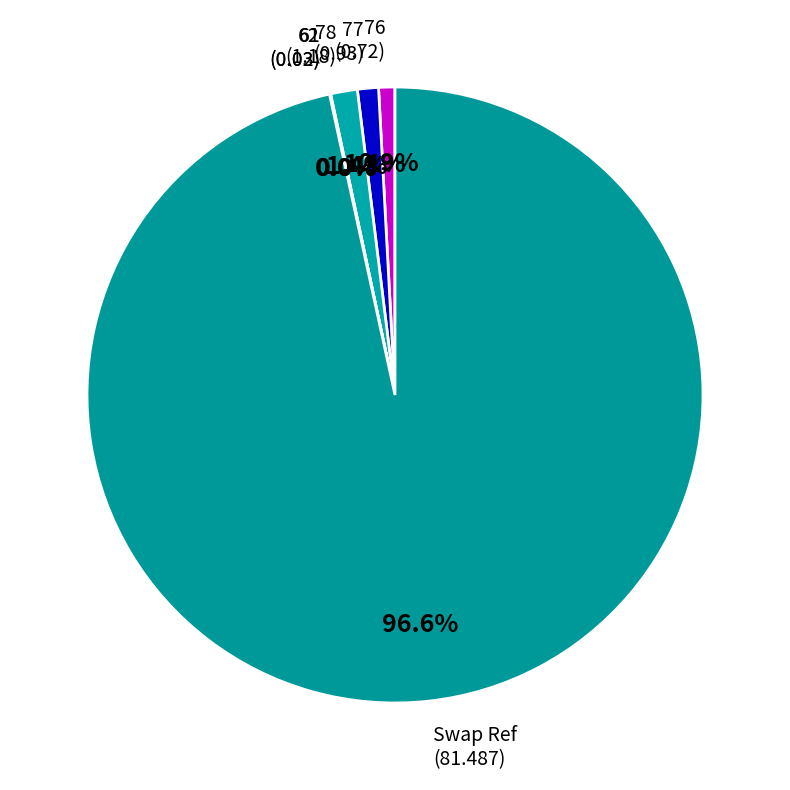

Count the number of slices in the pie.

6